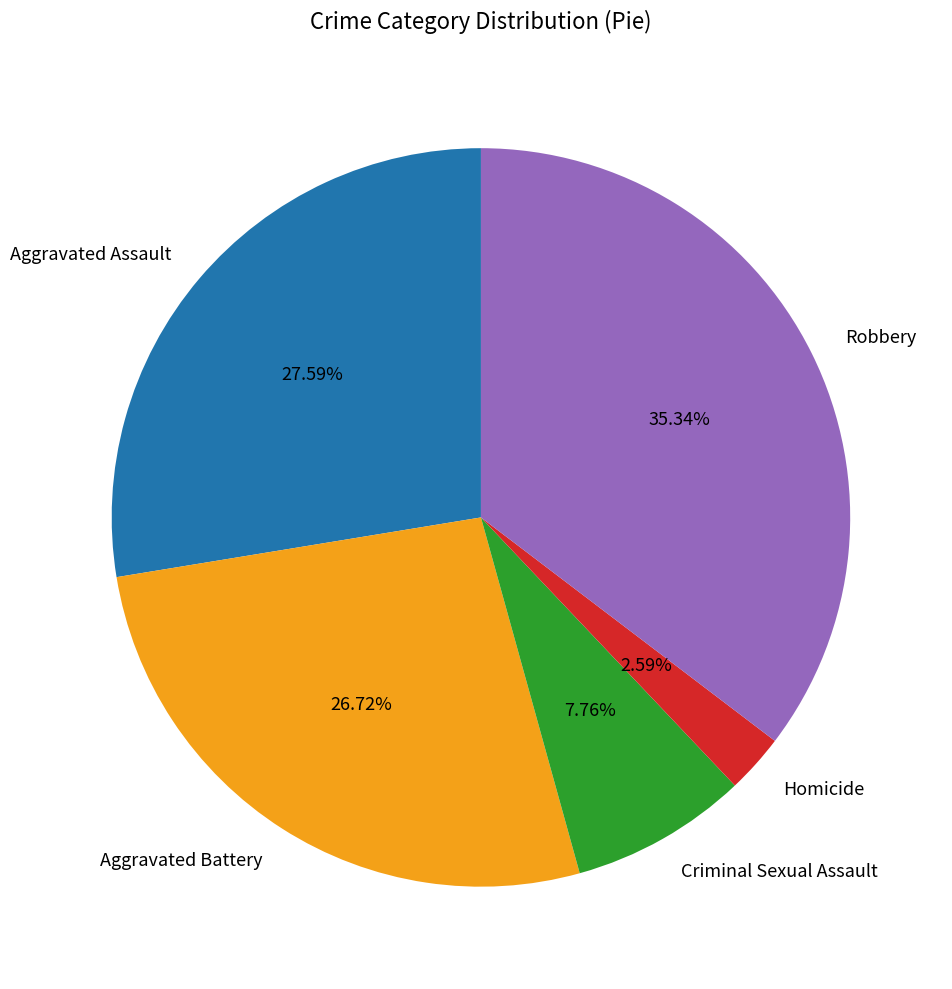

Rank the categories by value from highest to lowest.

Robbery, Aggravated Assault, Aggravated Battery, Criminal Sexual Assault, Homicide